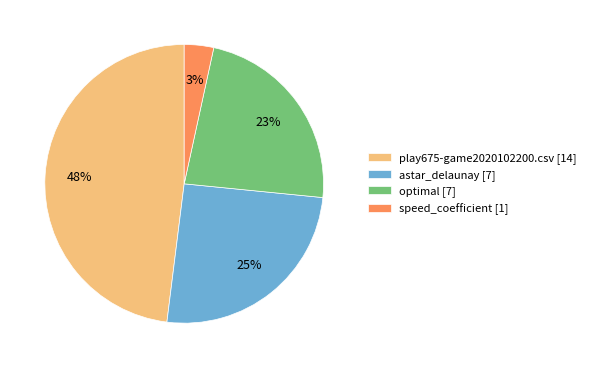

Rank the categories by value from lowest to highest.

speed_coefficient, optimal, astar_delaunay, play675-game2020102200.csv